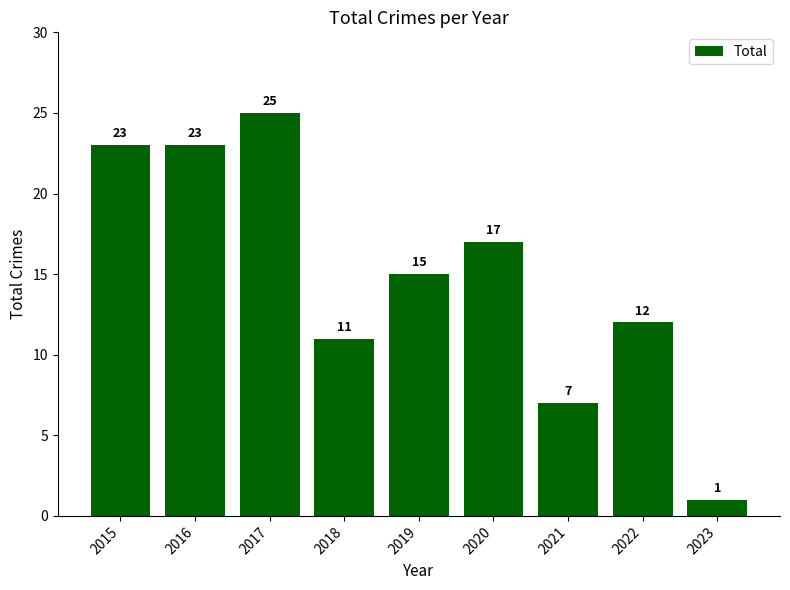

The chart shows a value of 41 at 2016. True or false?

False